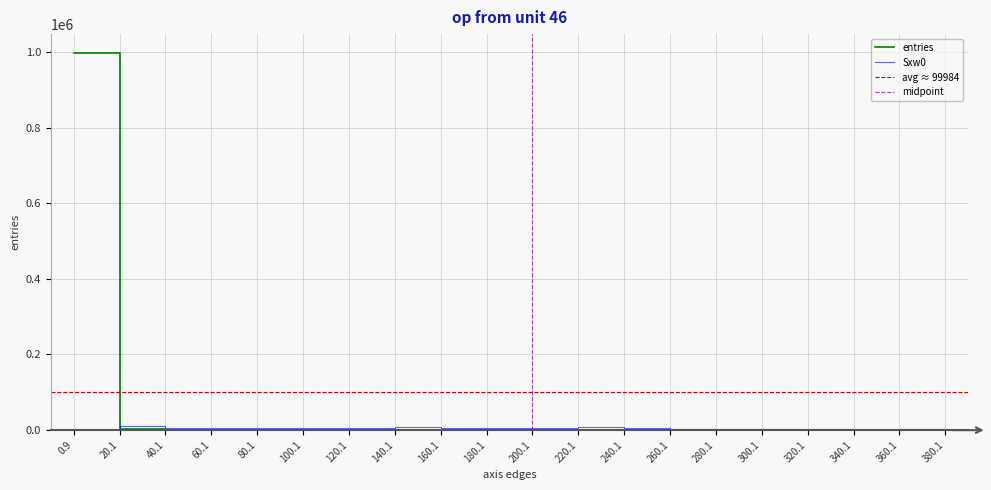

Which series ends up on top after the final intersection of Sxw0 and entries?

Sxw0